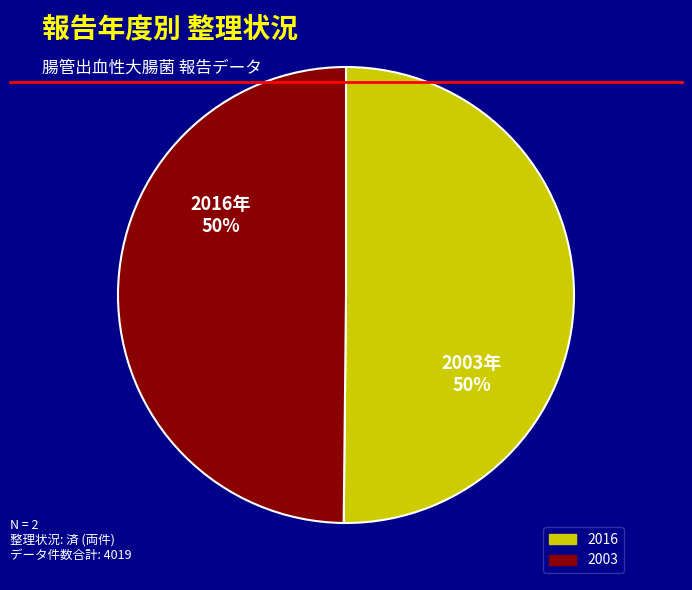

To the nearest percent, what portion does 2003 represent?

50%